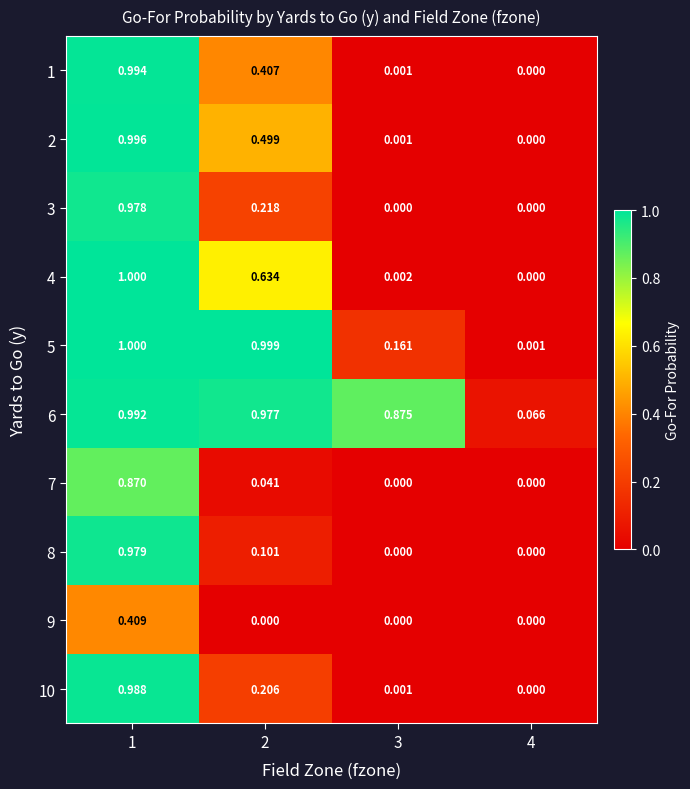

Is the value of 8 at 1 greater than the value of 2 at 2?

Yes